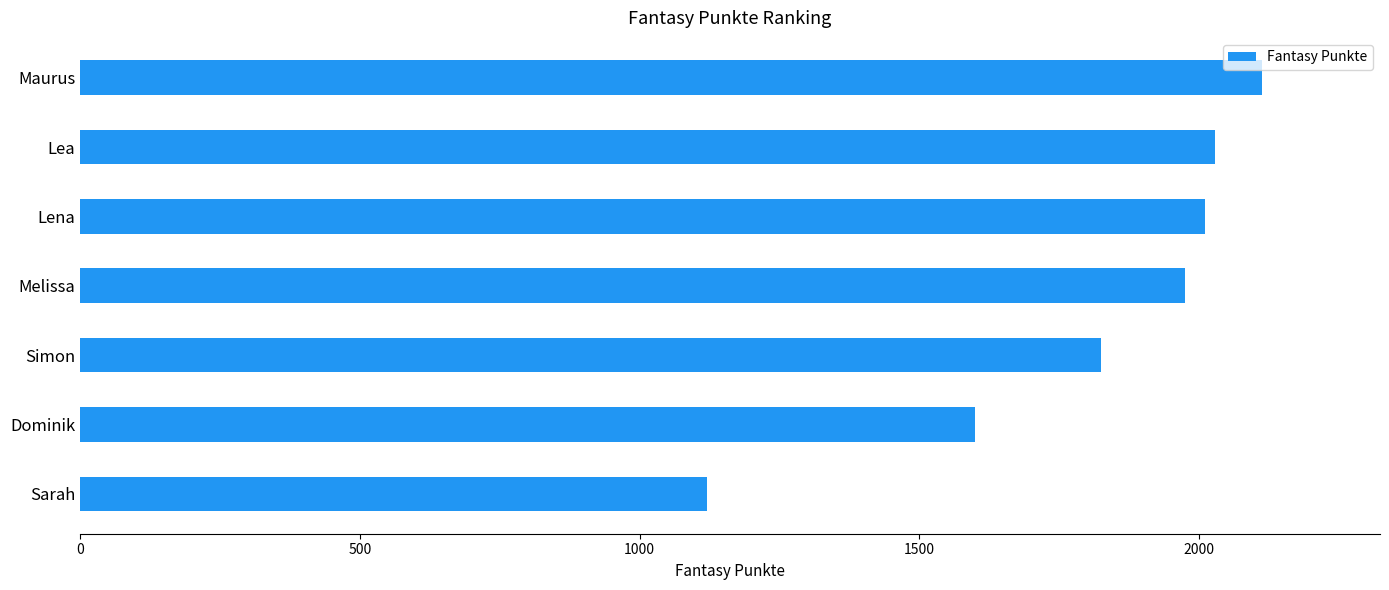

Read the value at Maurus.

2112